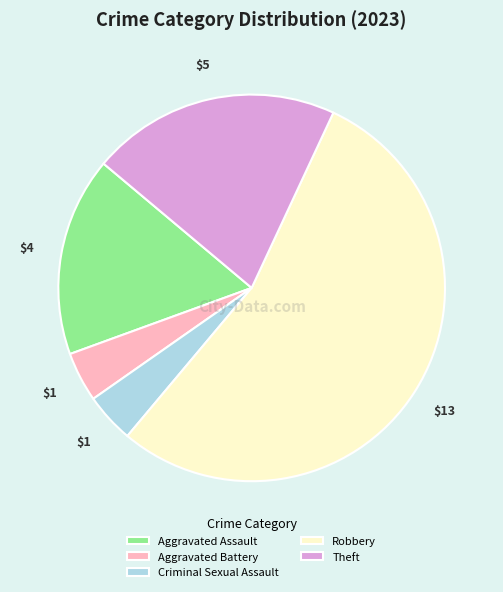

How many slices are in this pie chart?

5